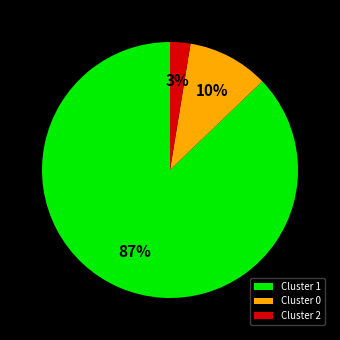

To the nearest percent, what is the difference between the Cluster 0 and Cluster 1 slice percentages?

77%